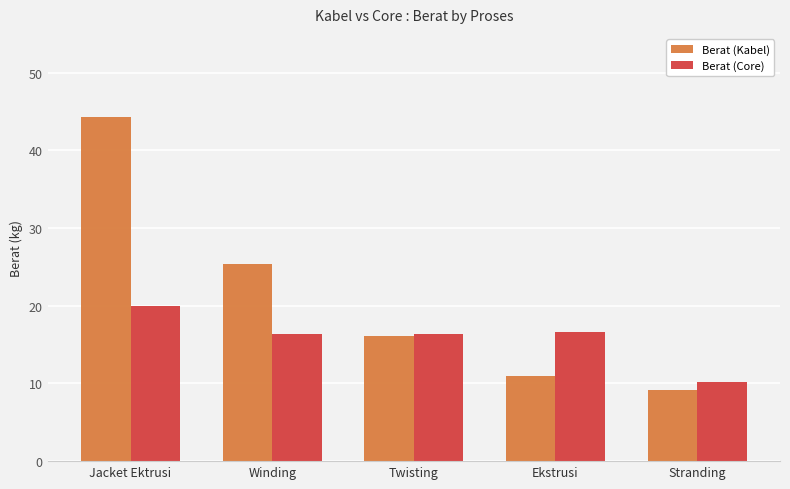

The value of Berat (Core) at Jacket Ektrusi is 28.7. True or false?

False